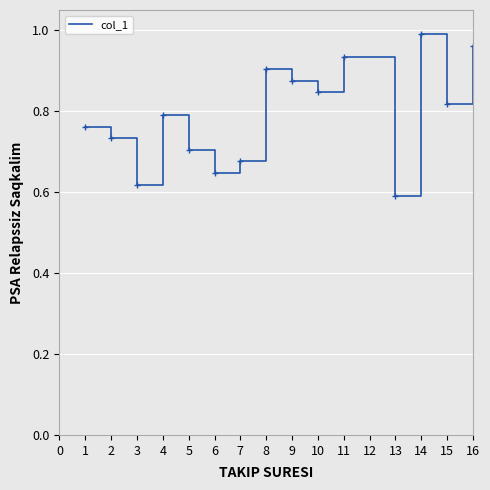

Between 5 and 16, which is larger?

16